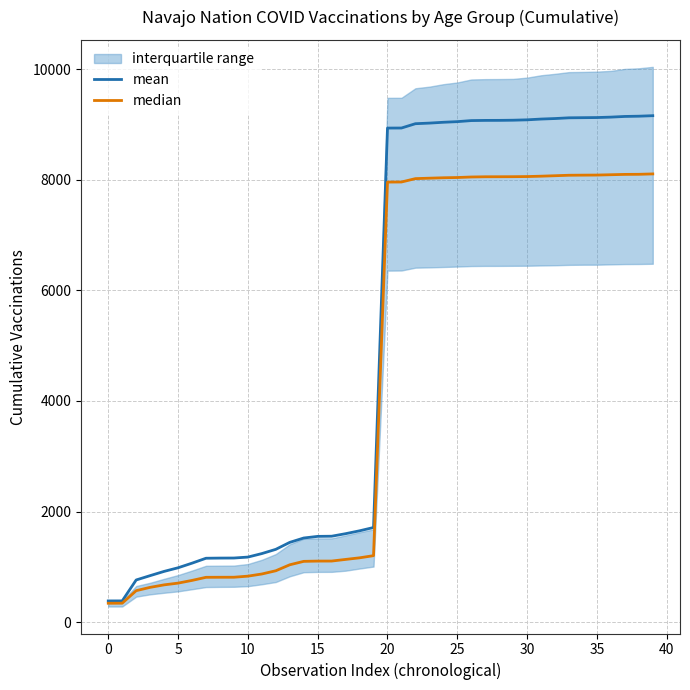

Which series has the widest spread of values?

mean